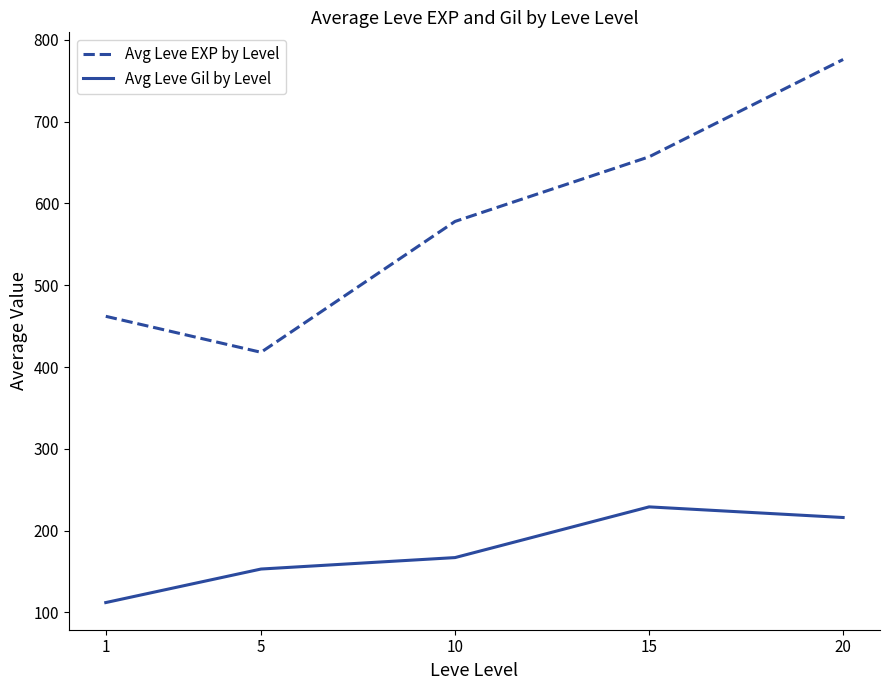

Which series has the largest total across all categories?

Avg Leve EXP by Level